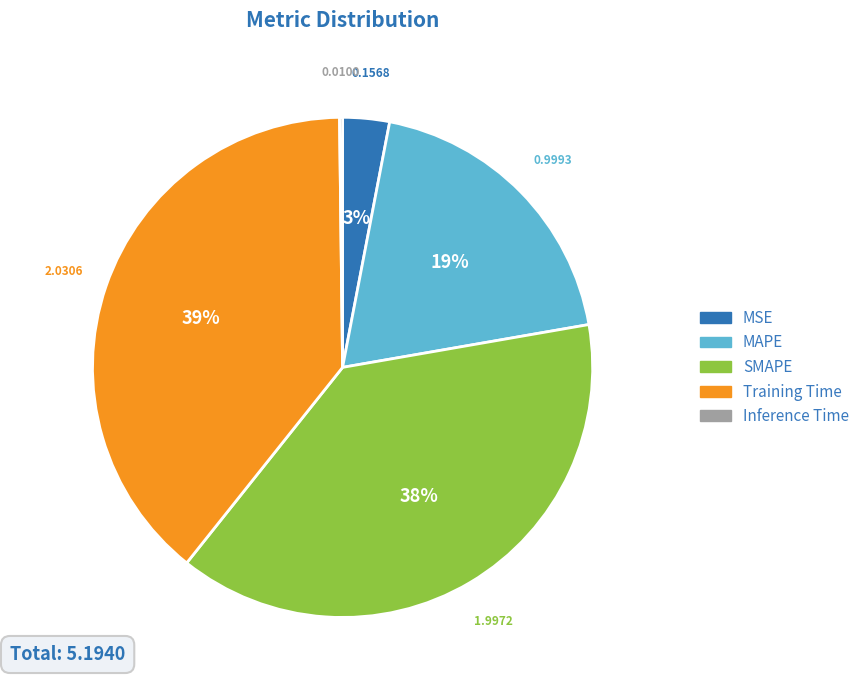

To the nearest percent, what percentage of the pie is MSE?

3%